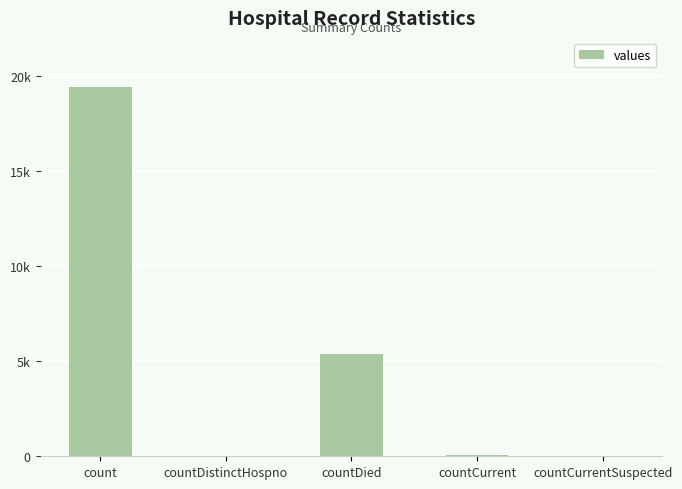

What is the label of the 4th bar from the right?

countDistinctHospno